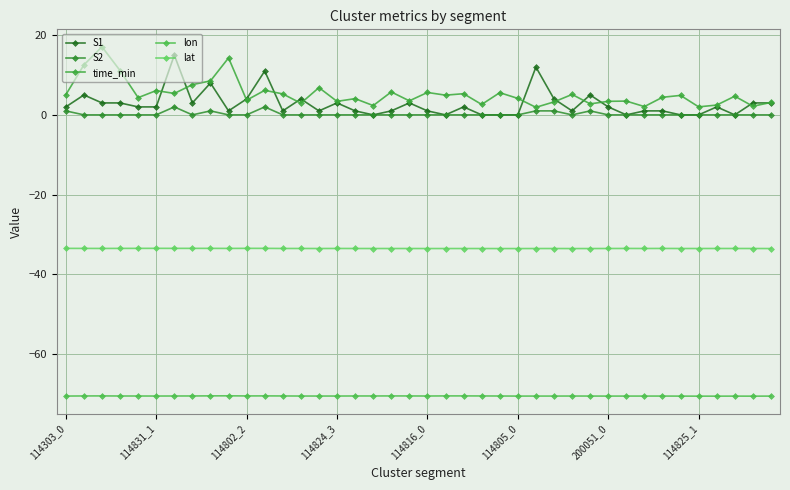

What is the average value of the lon series?

-70.6